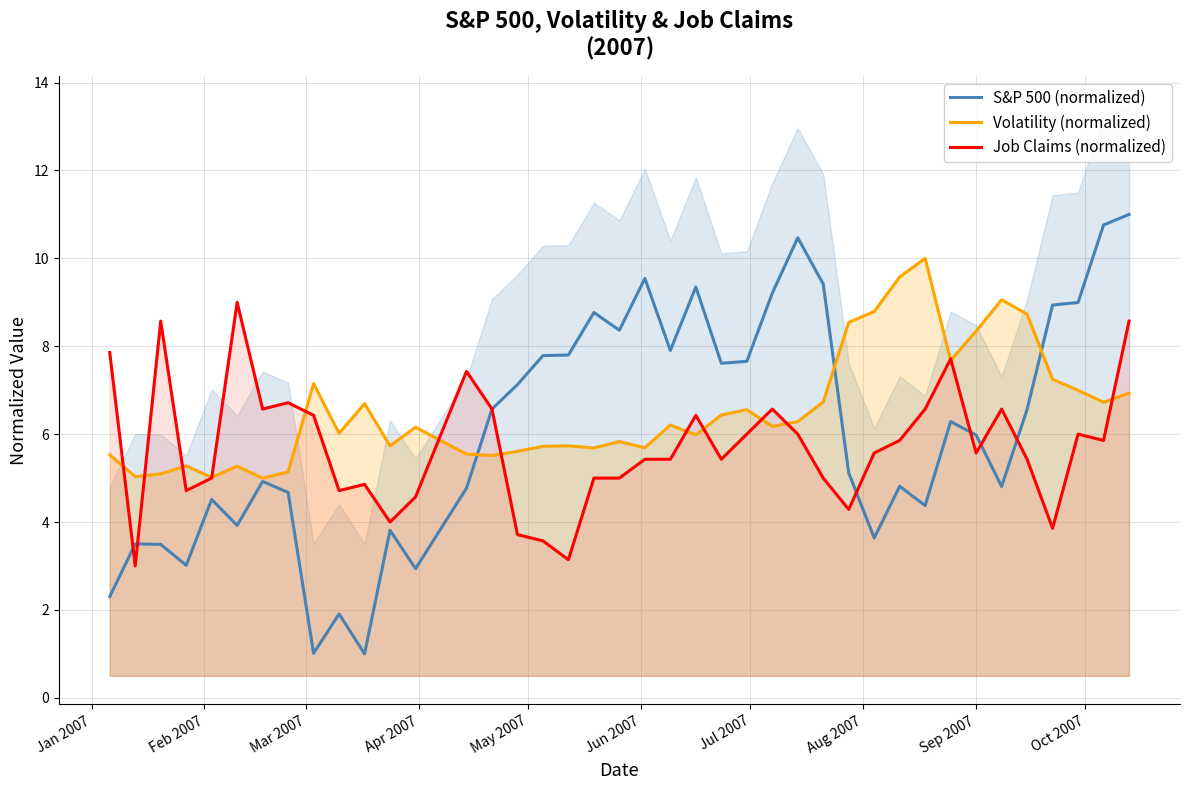

How many lines are shown in the chart?

3